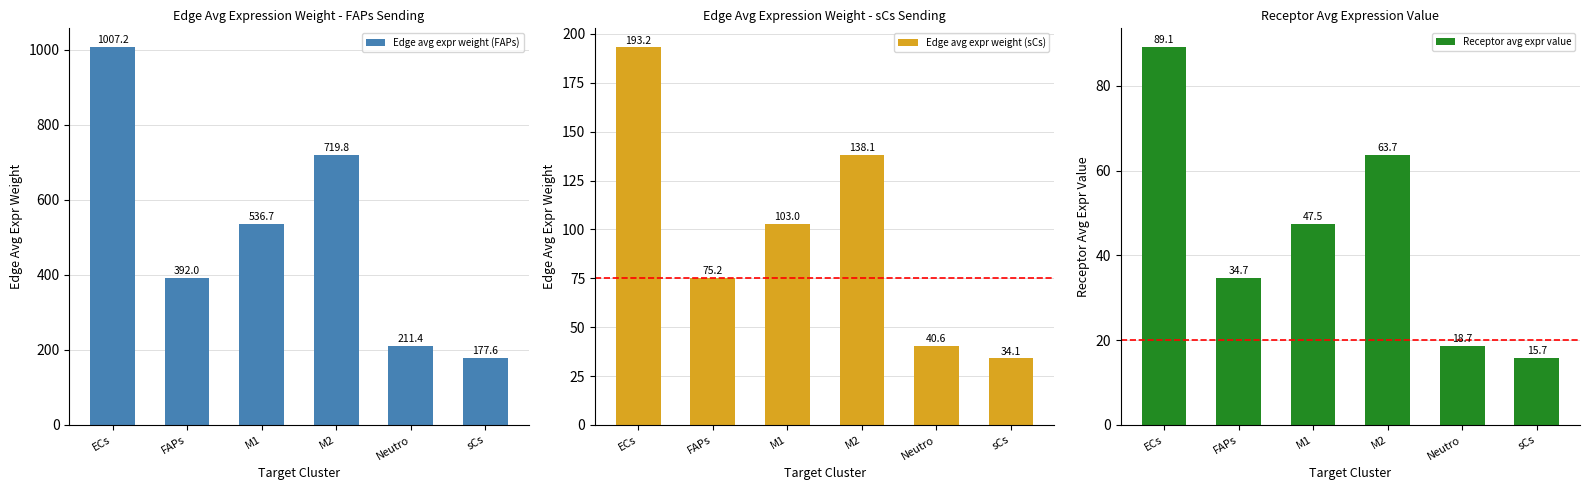

Which series changed the most between ECs and FAPs?

Edge avg expr weight (FAPs)